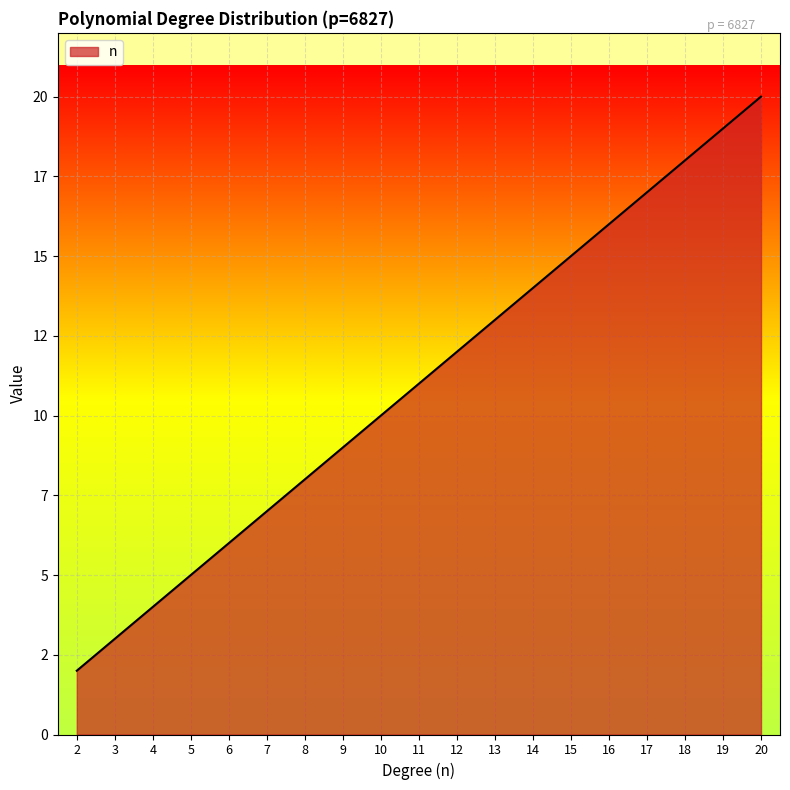

Does the chart display data point markers on the line(s)?

No